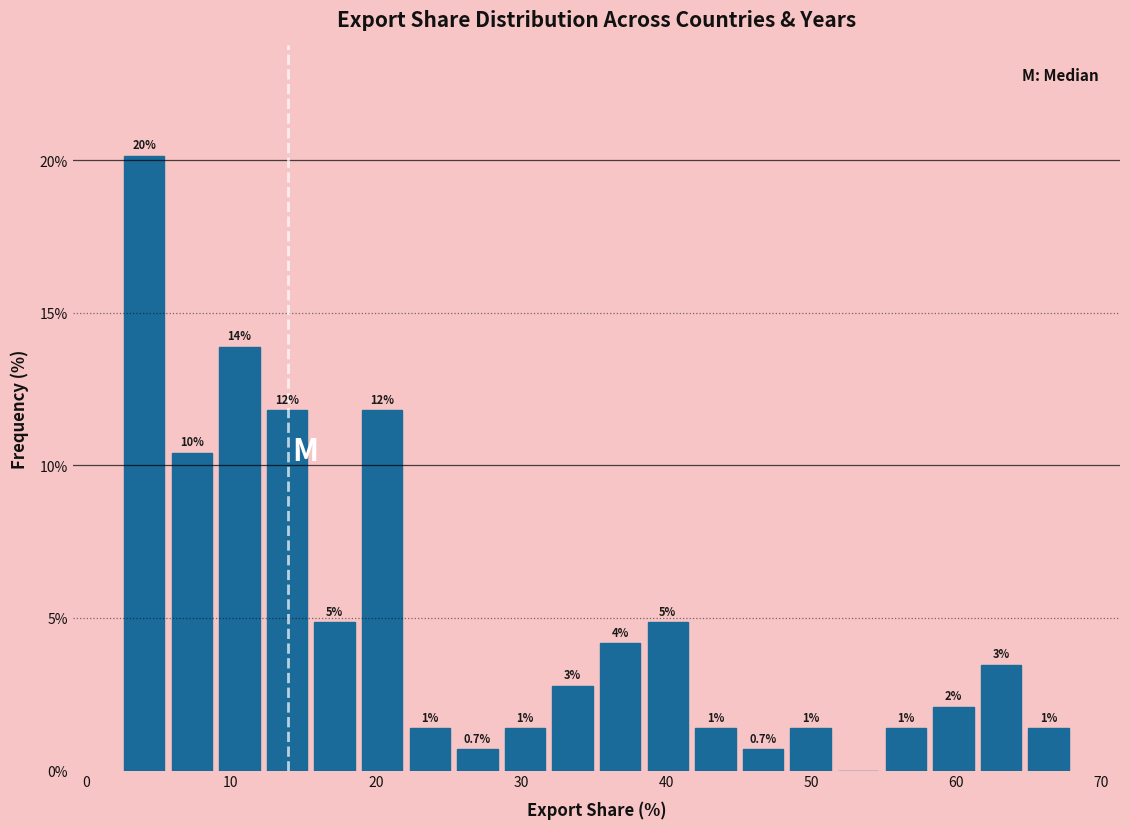

Around what value on the x-axis is the tallest bar? Give the approximate position of its centre, as read against the axis.

4